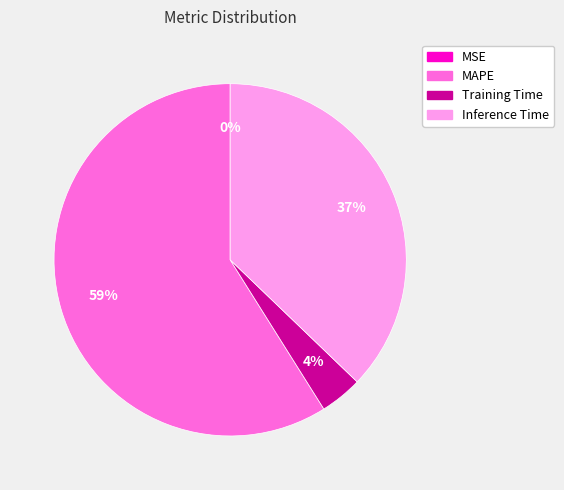

Does MAPE account for over 50% of the chart?

Yes